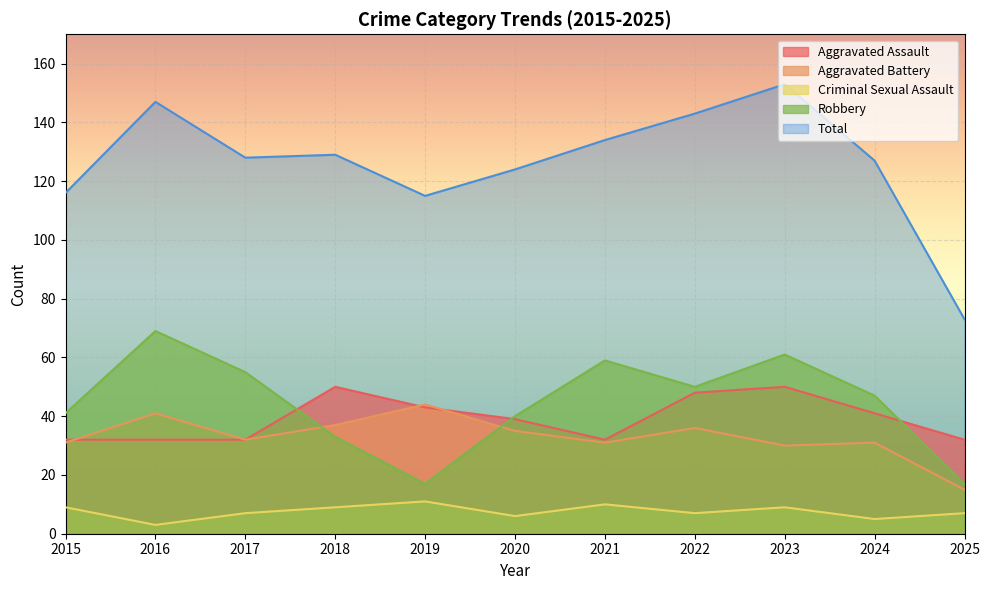

The value of Criminal Sexual Assault at 2015 is 9. True or false?

True